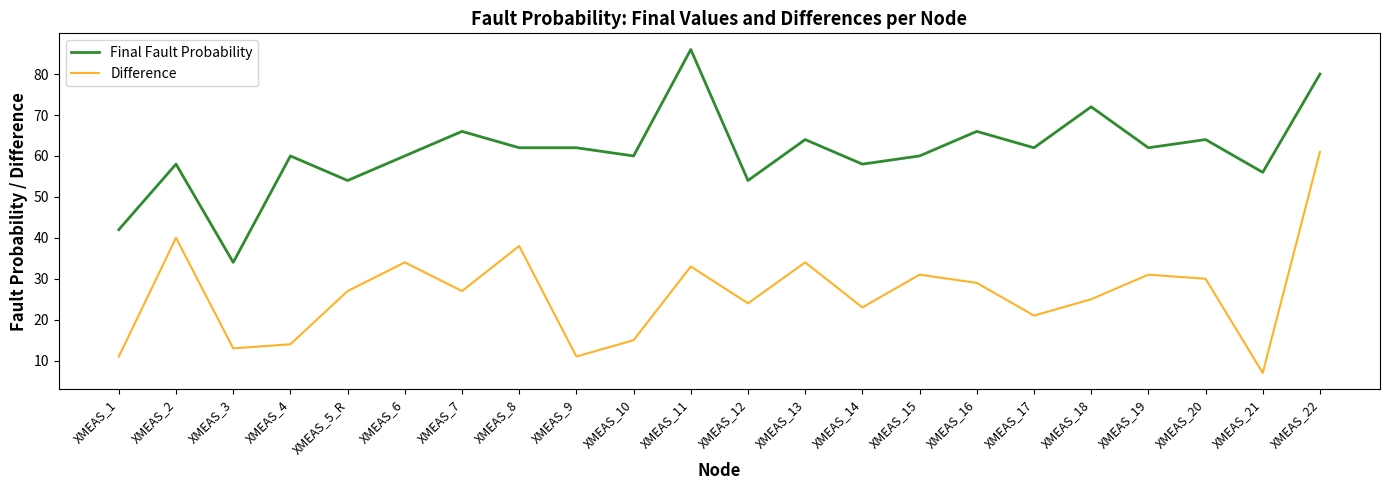

What is the difference between the highest and lowest values at XMEAS_9?

51